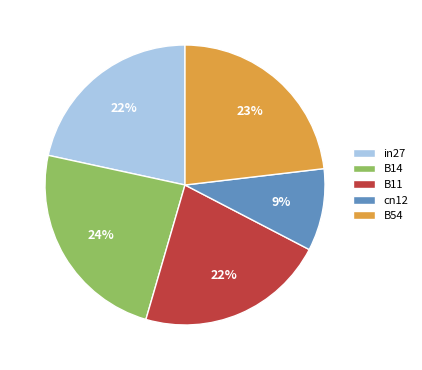

What is the ratio of the value at in27 to the value at B11?

1.0